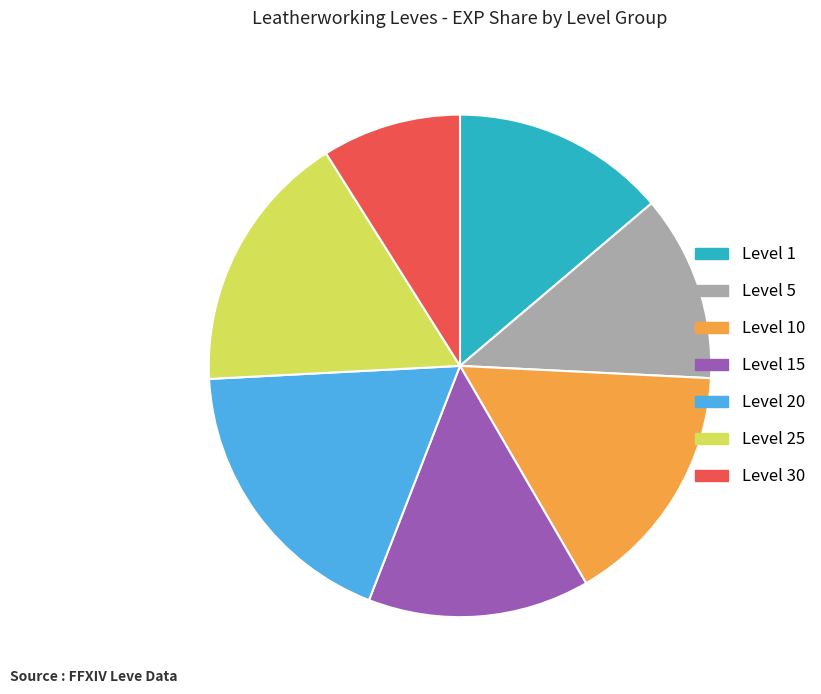

Does any single category account for the majority?

No